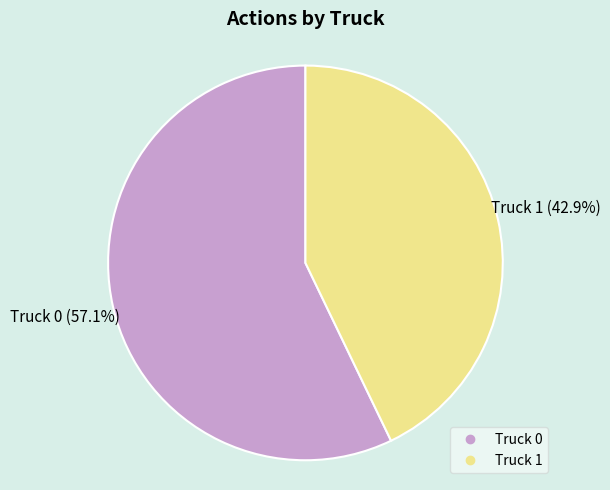

Which category has the smallest portion of the pie?

Truck 1